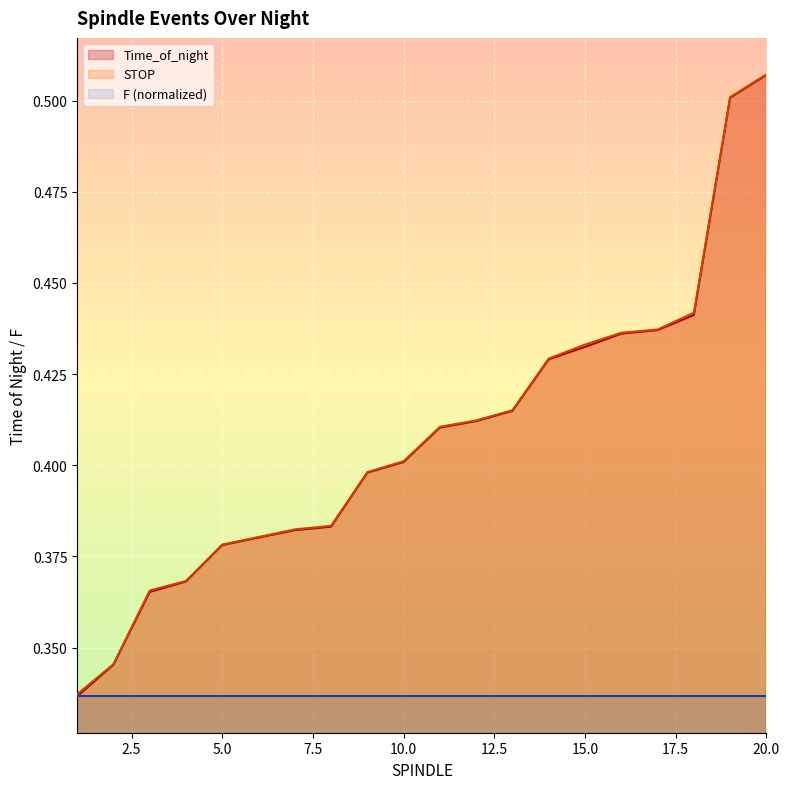

The STOP series shows 0.4 at 14. True or false?

True